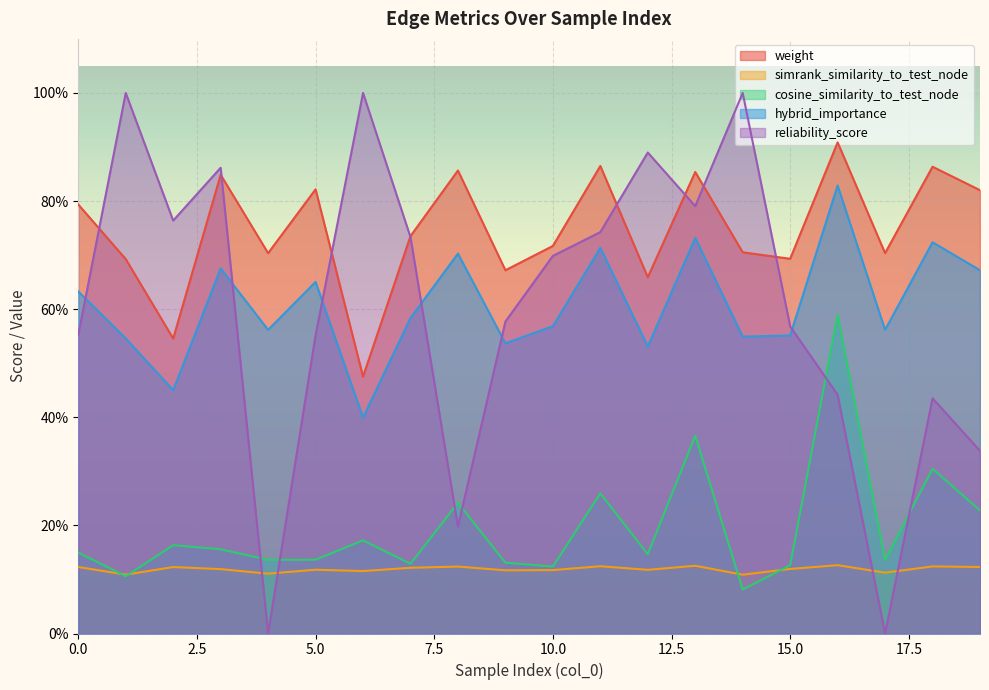

True or false: cosine_similarity_to_test_node and hybrid_importance intersect in this chart.

False